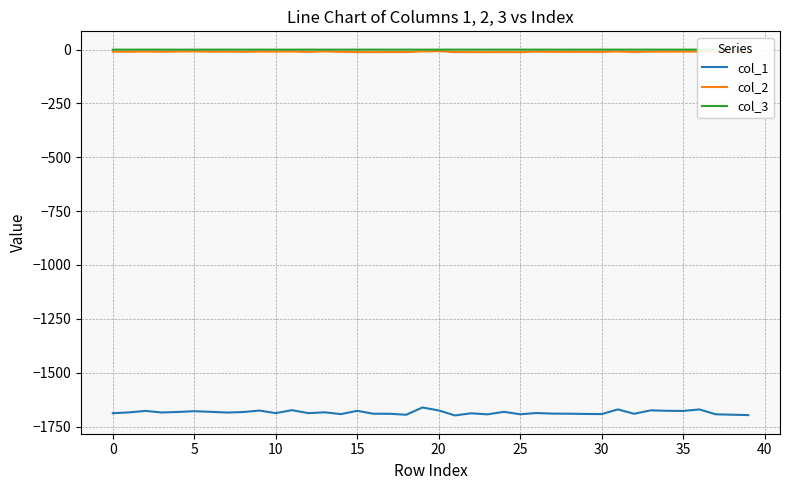

At which category is the sum across all series the highest?

19